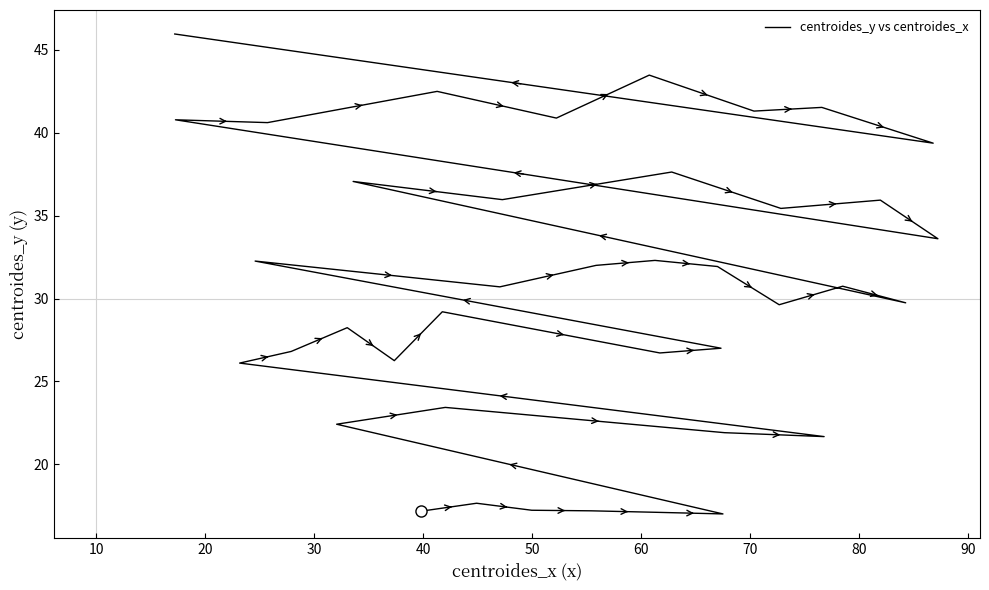

What is the maximum value shown in the chart?

46.0